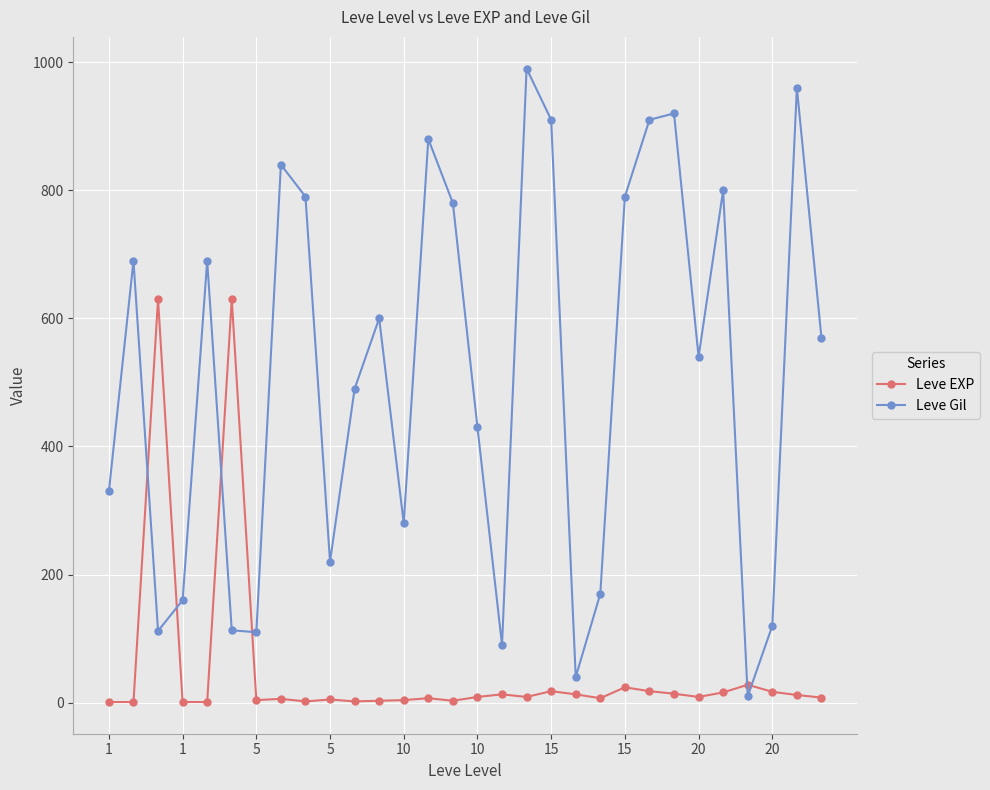

List the series in order of their overall mean, highest first.

Leve Gil, Leve EXP